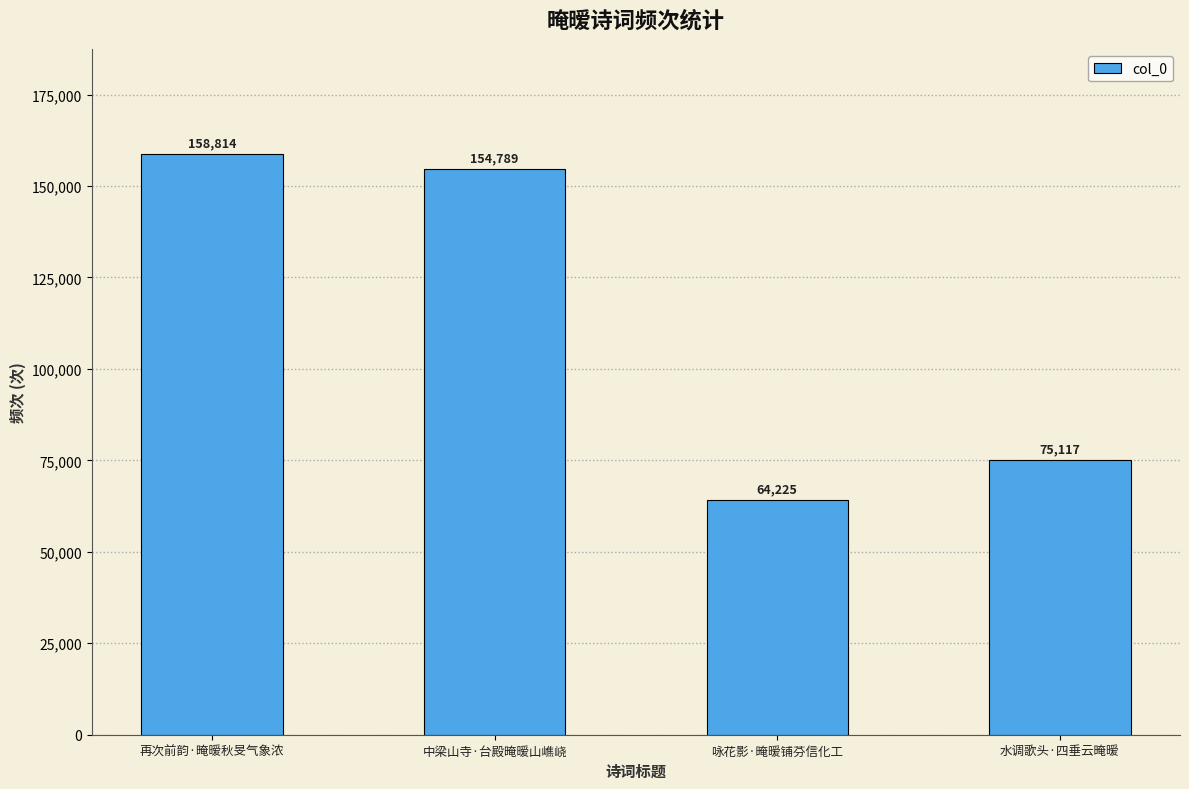

What is the ratio of the value at 水调歌头·四垂云晻暧 to the value at 再次前韵·晻暧秋旻气象浓?

0.5